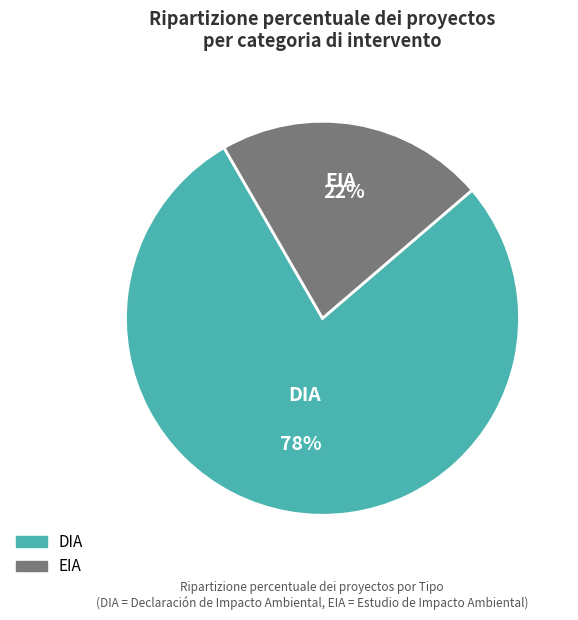

Does EIA account for over 50% of the chart?

No